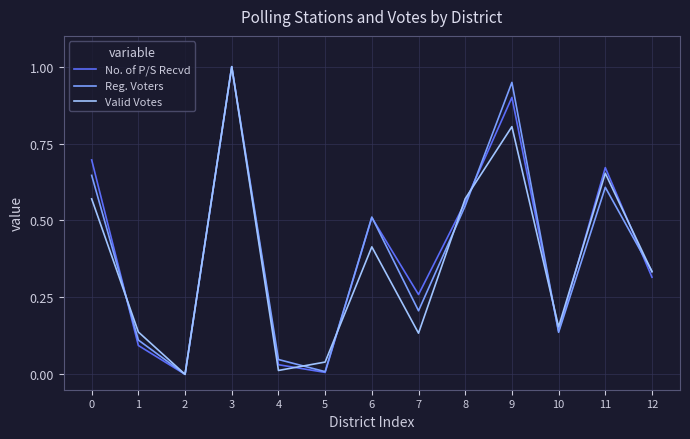

Is the value of Valid Votes at 0 greater than the value of Reg. Voters at 10?

Yes